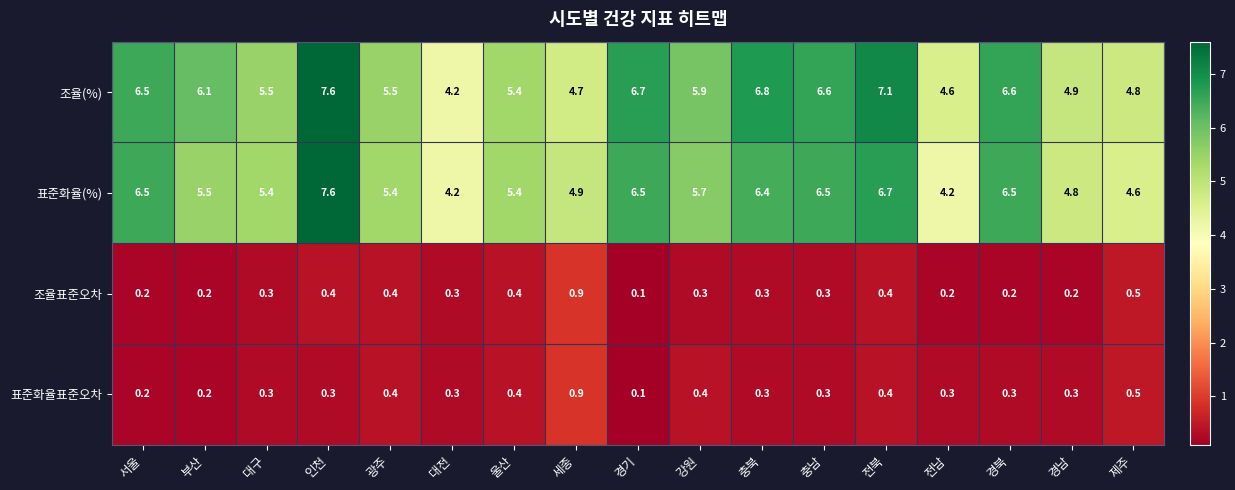

What is the lowest value of the 표준화율(%) series?

4.2